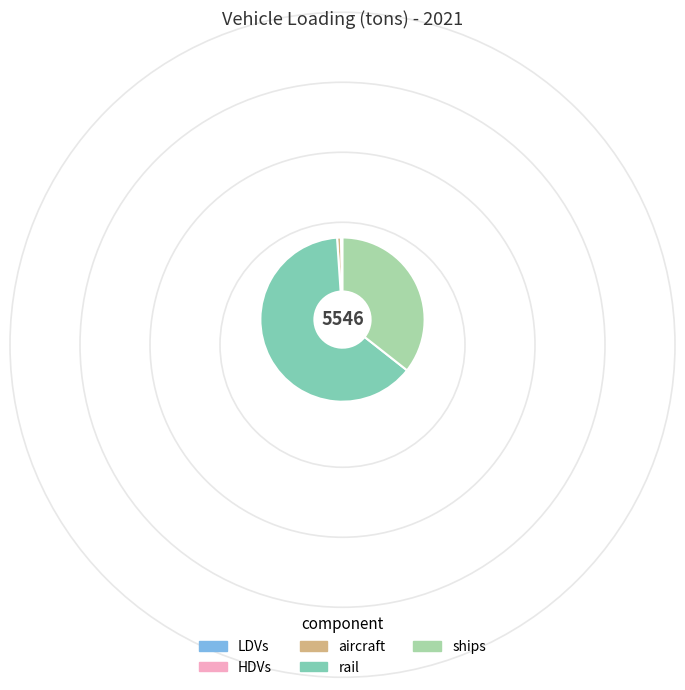

Which has a higher value, ships or aircraft?

ships